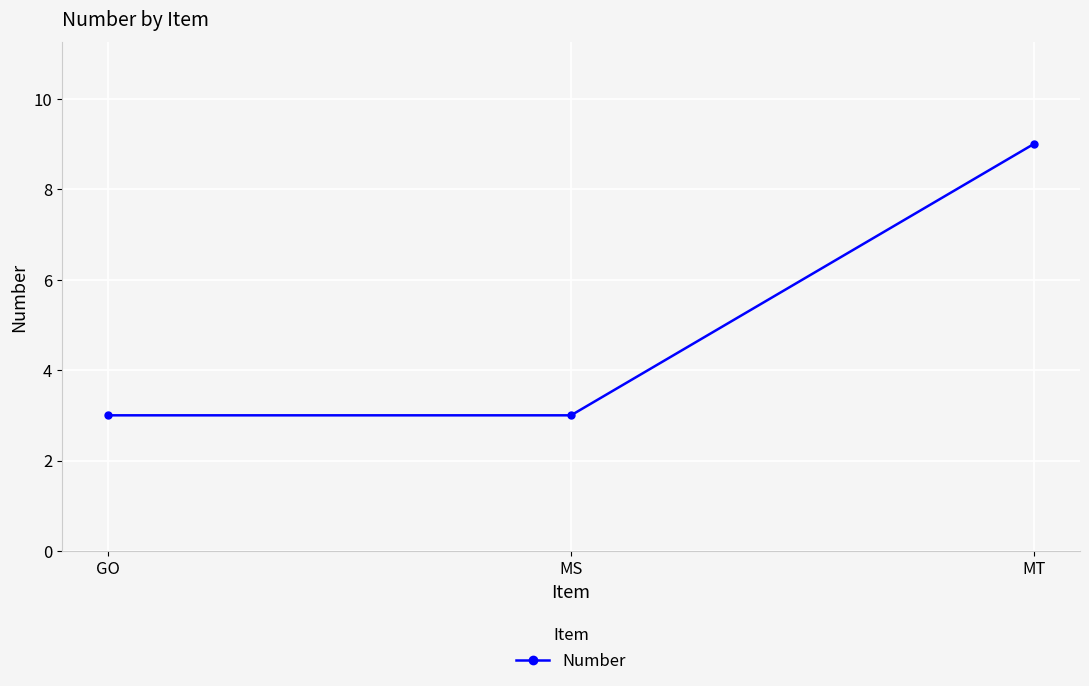

What is the difference between the maximum and minimum values?

6